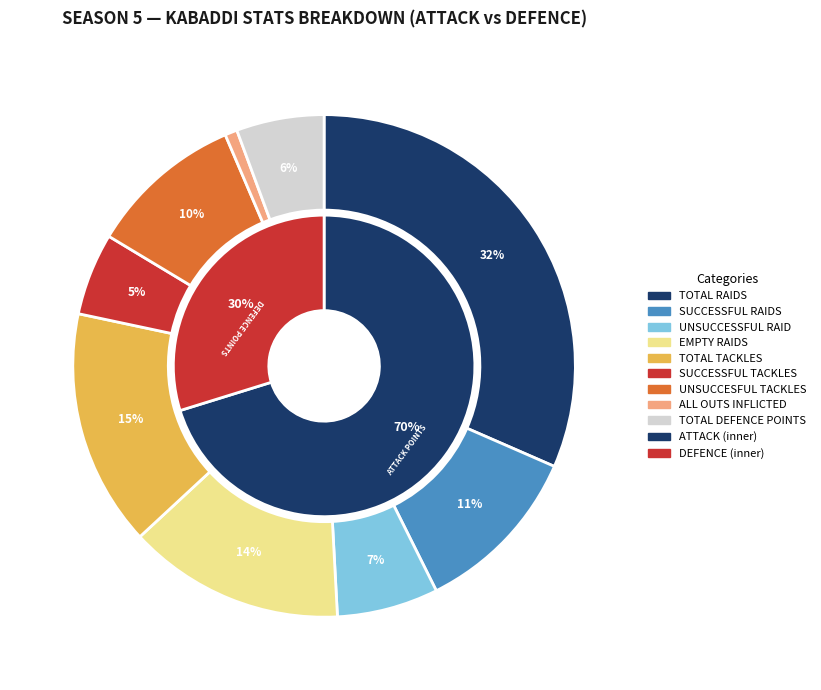

Which has a higher value, EMPTY RAIDS or TOTAL DEFENCE POINTS?

EMPTY RAIDS